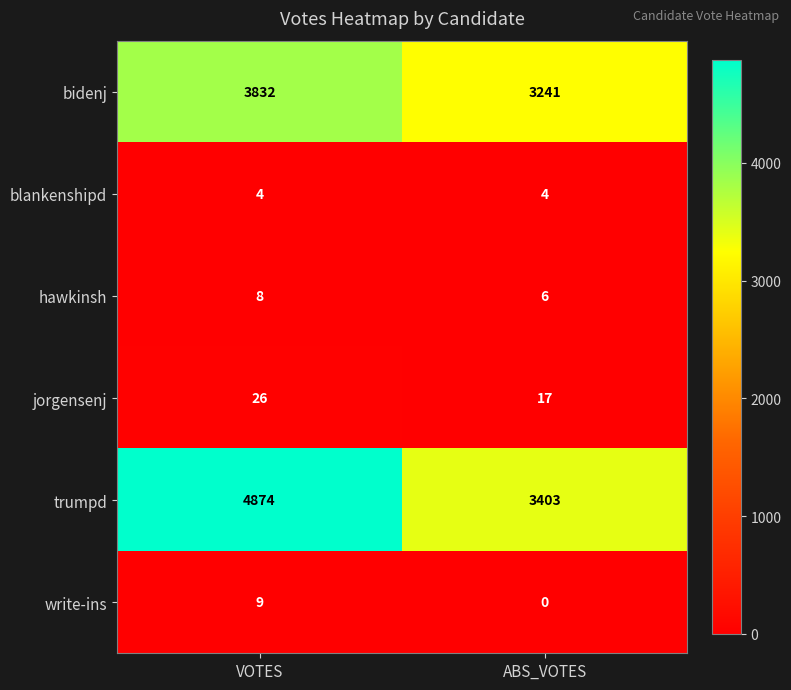

What is the total value across all series at VOTES?

8753